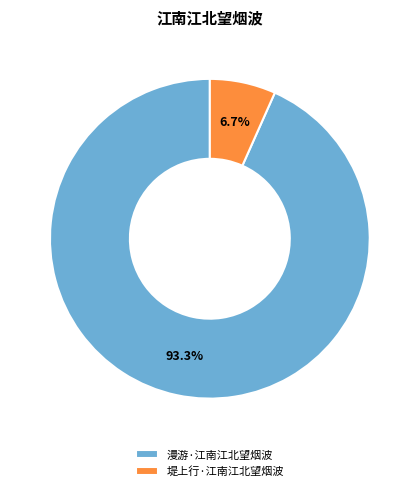

Which slice is the smallest?

堤上行·江南江北望烟波